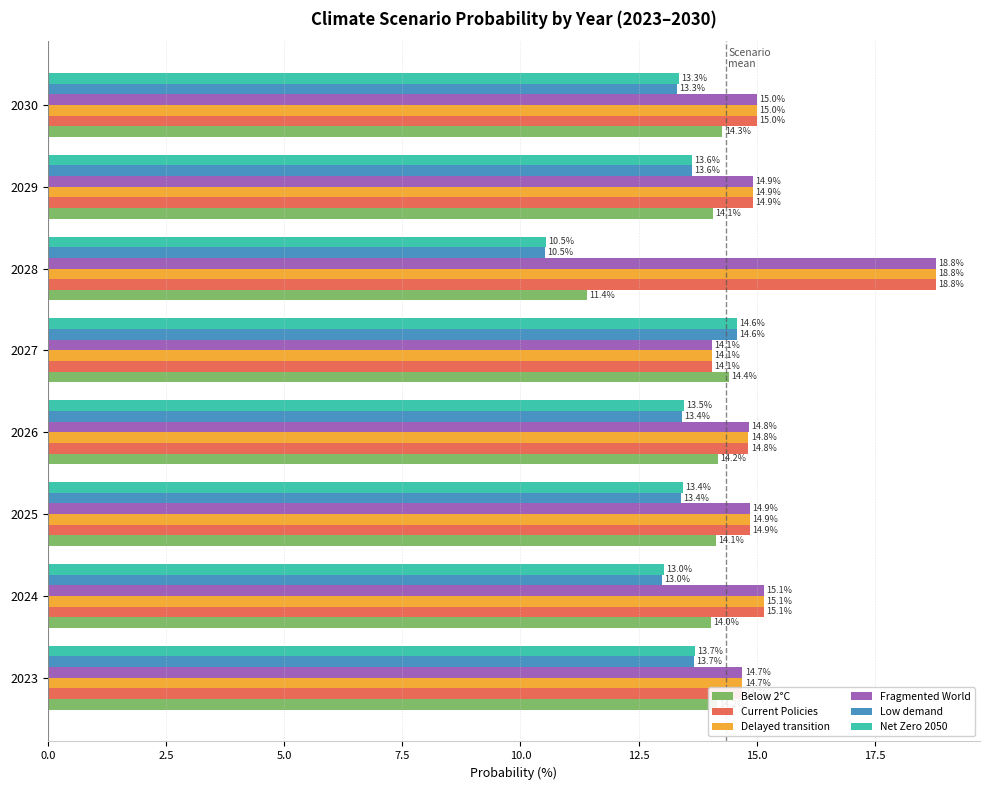

What is the maximum value for Low demand?

14.6